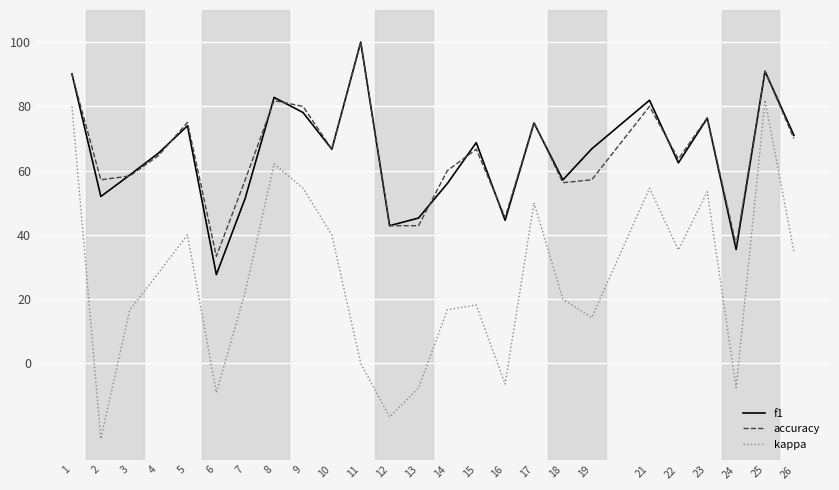

Rank the series at 6 from highest to lowest value.

accuracy, f1, kappa